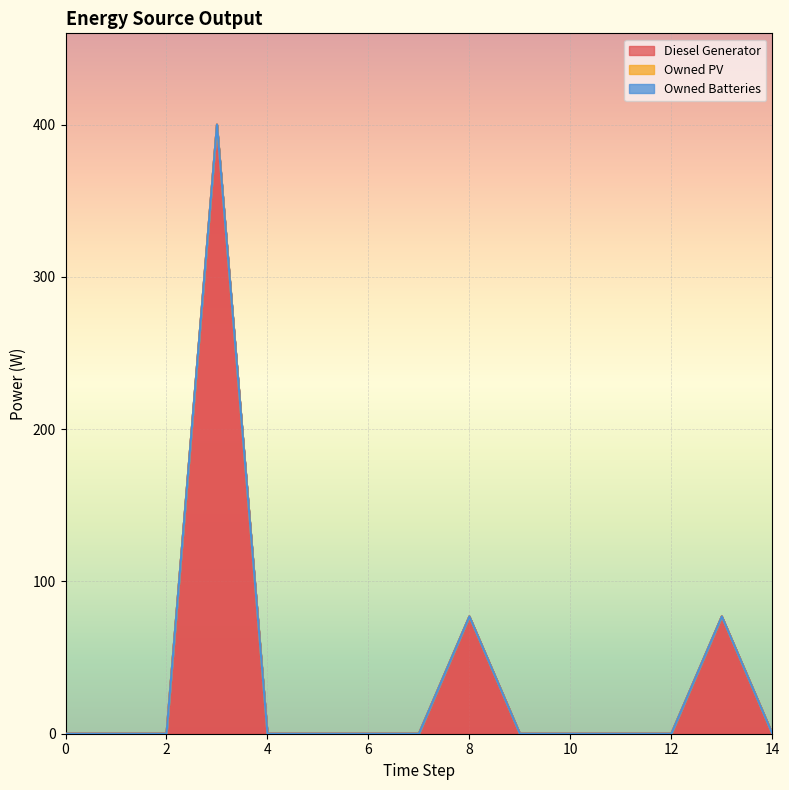

True or false: Owned Batteries and Diesel Generator intersect in this chart.

False